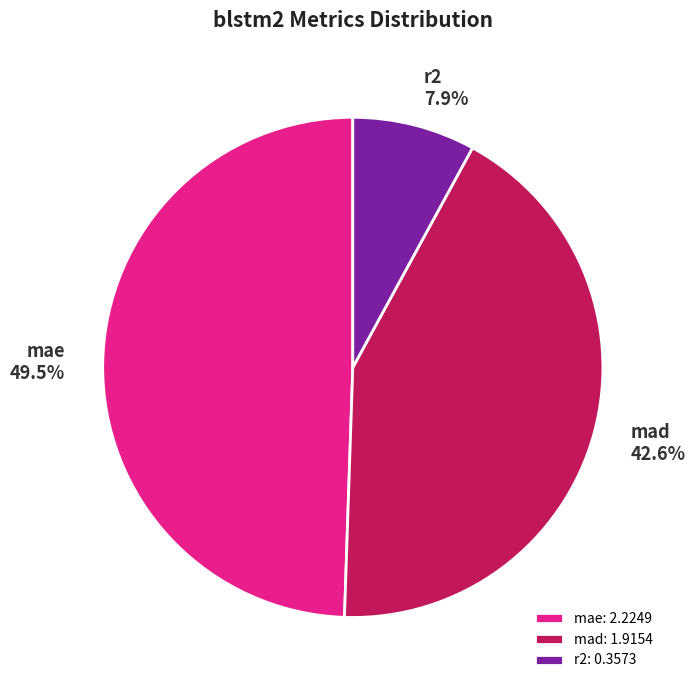

Is it true that mad is 51% of the pie?

False